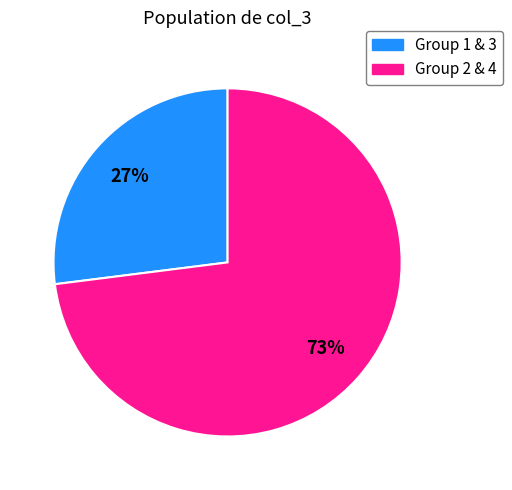

Is there a majority slice in this chart?

Yes